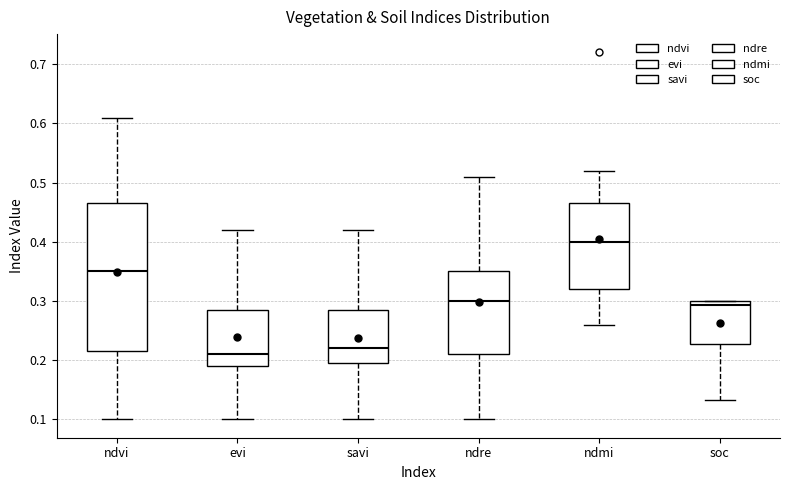

Reading left to right, transcribe this box plot: for each box, give where its median line is, the range the box spans, and where its two whiskers end, as read against the y-axis. The values are not printed on the chart, so give them approximately, as read against the axis.

ndvi: median 0.35, box 0.22 to 0.47, whiskers 0.10 to 0.61
evi: median 0.21, box 0.19 to 0.29, whiskers 0.10 to 0.42
savi: median 0.22, box 0.20 to 0.29, whiskers 0.10 to 0.42
ndre: median 0.30, box 0.21 to 0.35, whiskers 0.10 to 0.51
ndmi: median 0.40, box 0.32 to 0.47, whiskers 0.26 to 0.52
soc: median 0.29, box 0.23 to 0.30, whiskers 0.13 to 0.30